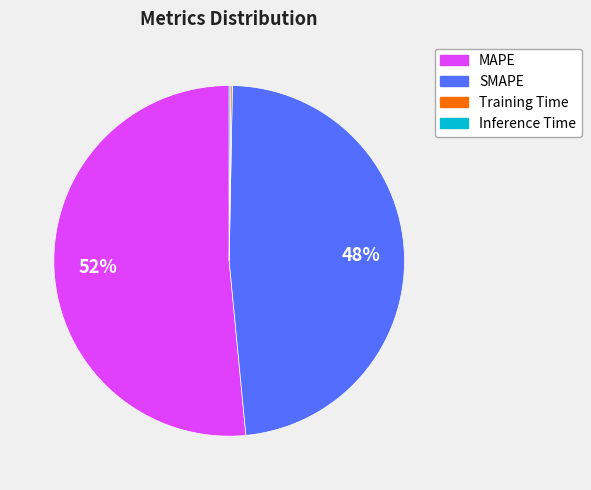

Which category has the biggest portion of the pie?

MAPE